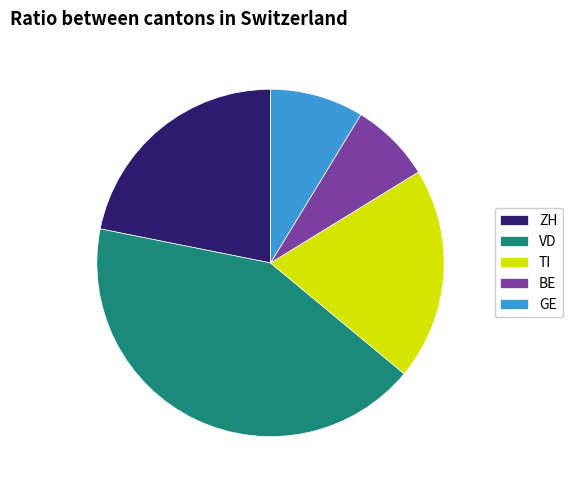

Between ZH and VD, which is larger?

VD